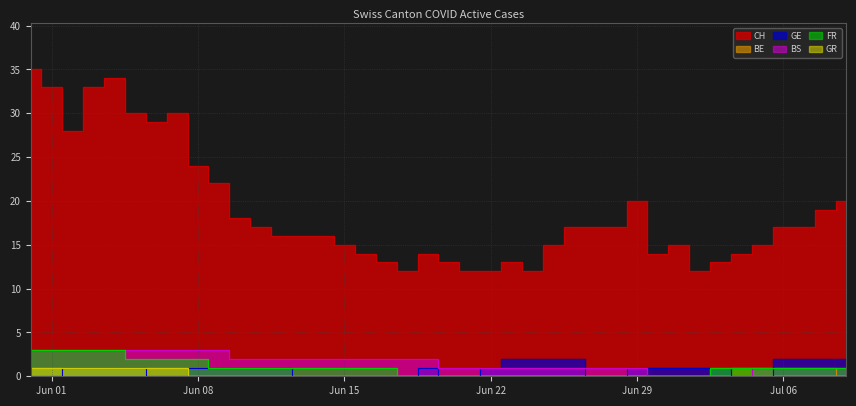

Count the GE values in the range 0 to 1.

32